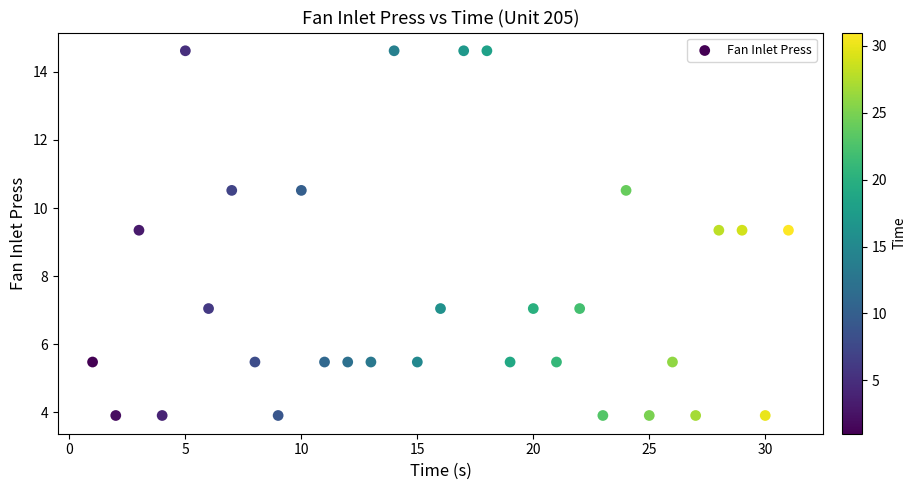

What is the range of Y values (max minus min)?

10.7